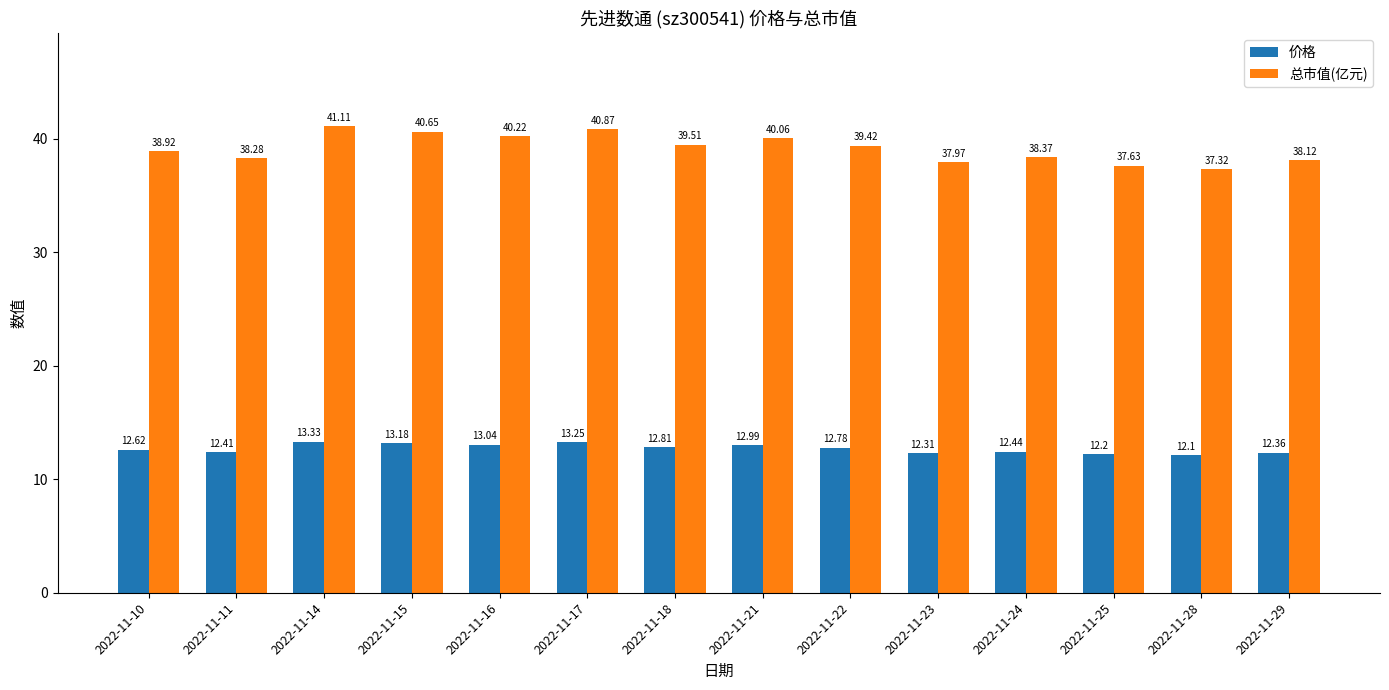

What is the difference between the highest and lowest values at 2022-11-18?

26.7